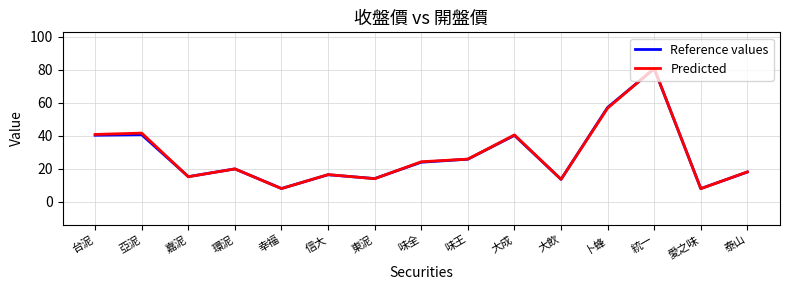

What is the average value of the Reference values series?

28.1